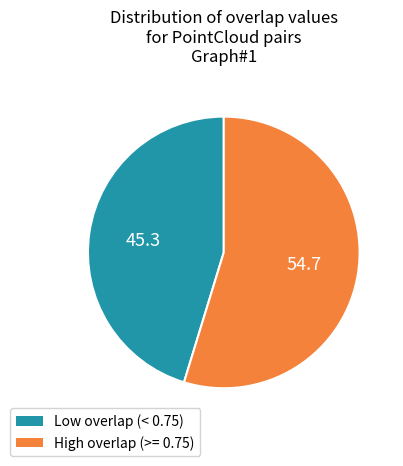

Is there any slice that represents more than half of the pie?

Yes